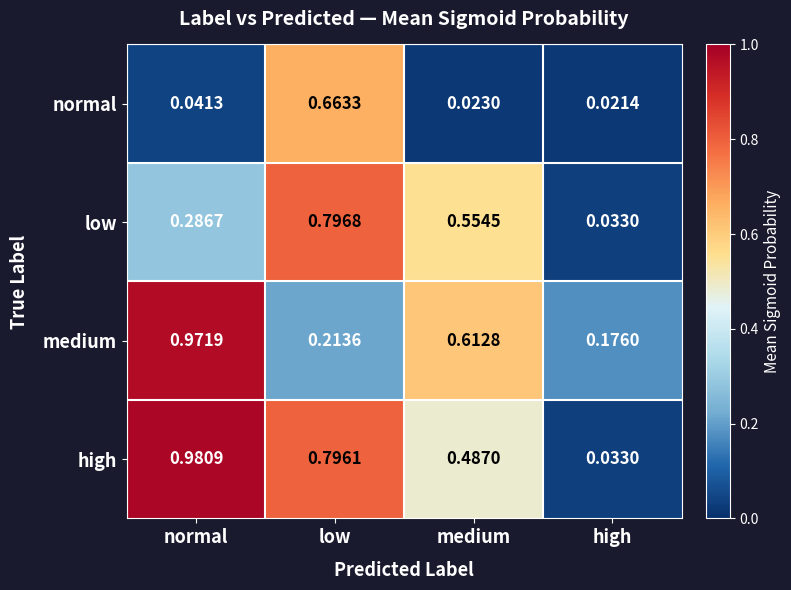

Which category has the lowest value across all series?

high